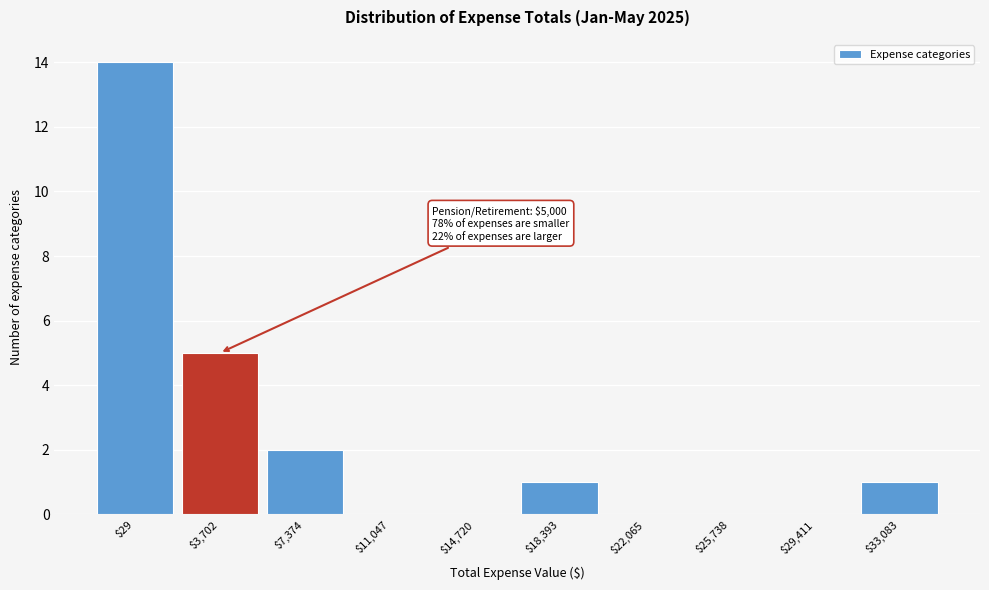

Where is the data nearest to the value 7?

$3,702